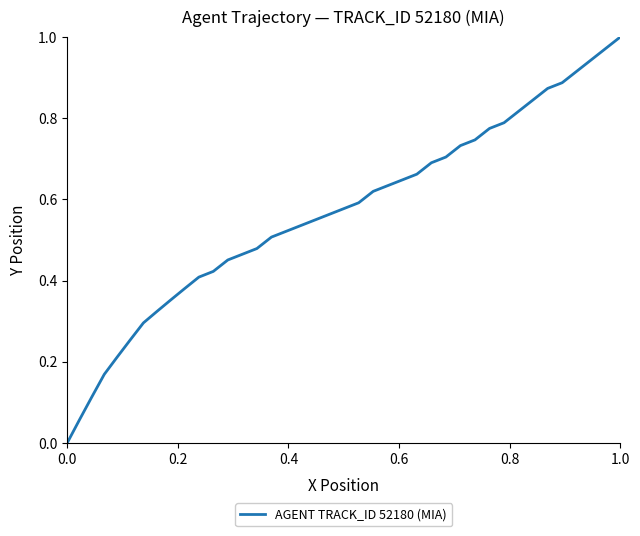

Does the chart have visible grid lines?

No